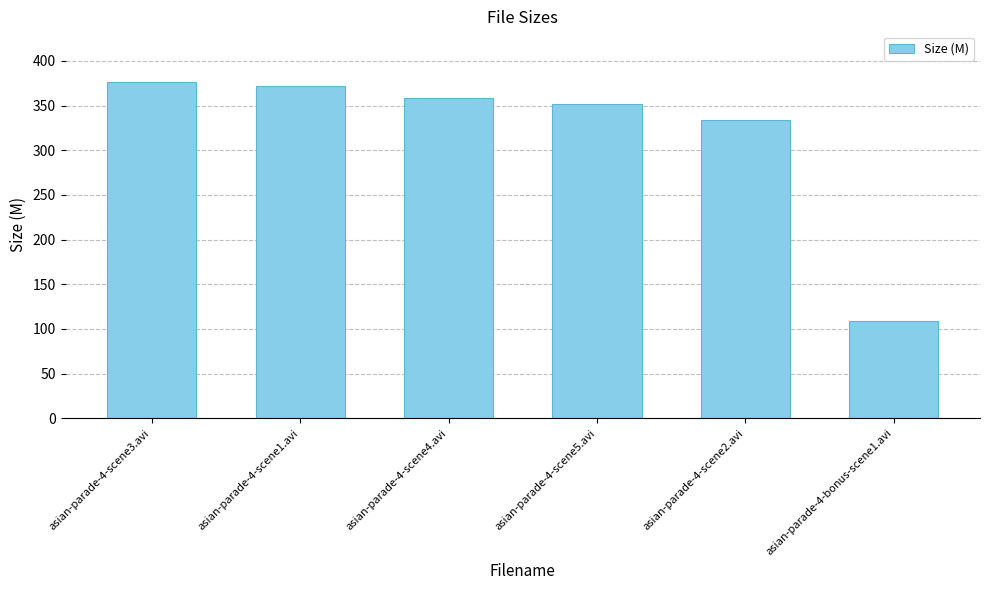

What is the value of the 6th bar from the left?

108.6